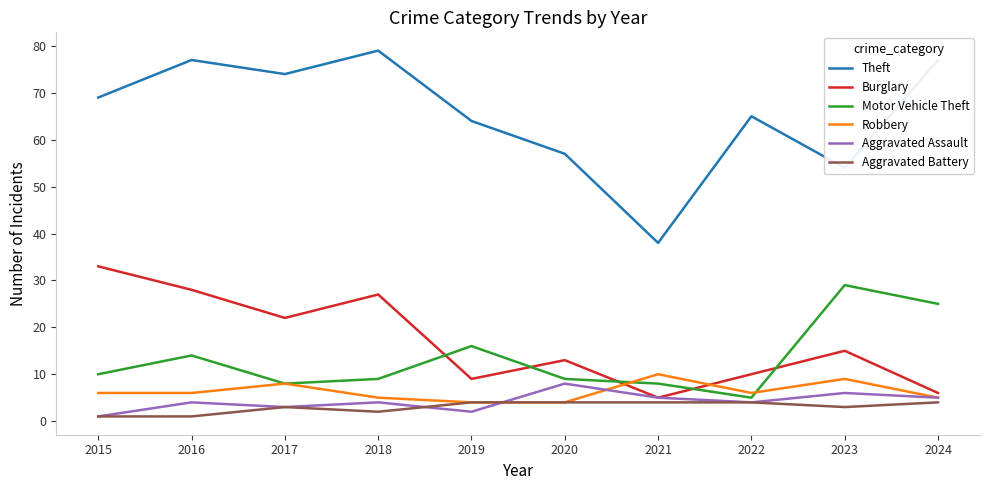

What is the highest value of the Aggravated Battery series?

4